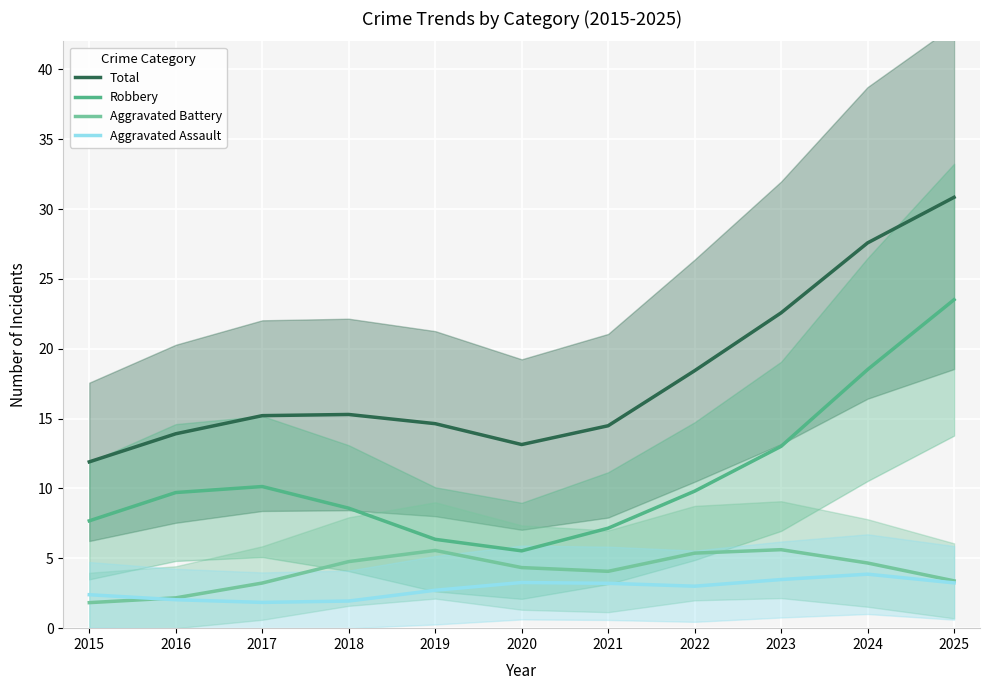

At which label is Total closest to 21?

2023